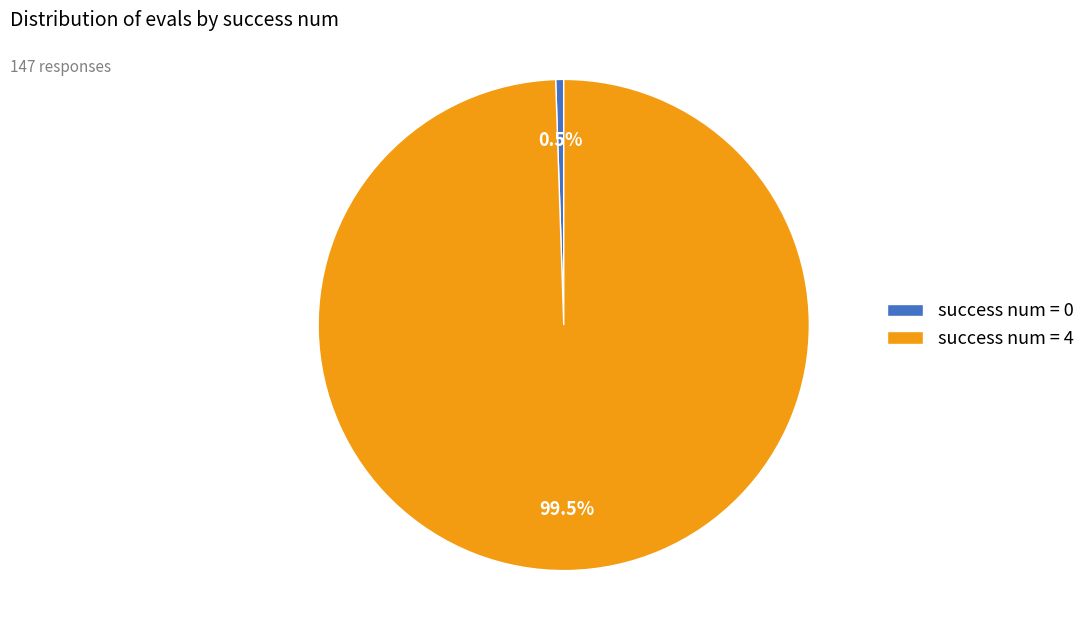

Rank the categories by value from highest to lowest.

success num = 4, success num = 0